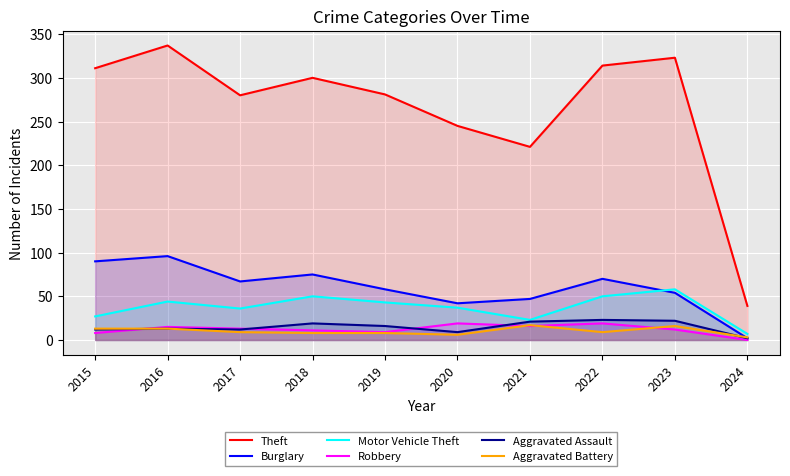

Which category has the highest value across all series?

2016